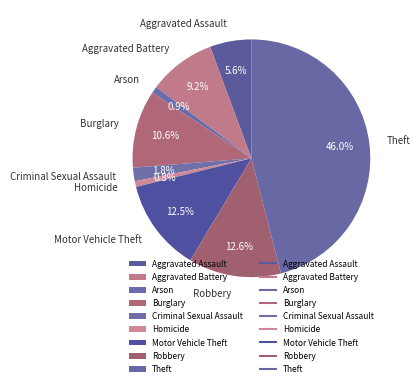

What percentage is the Theft slice, to the nearest percent?

46%